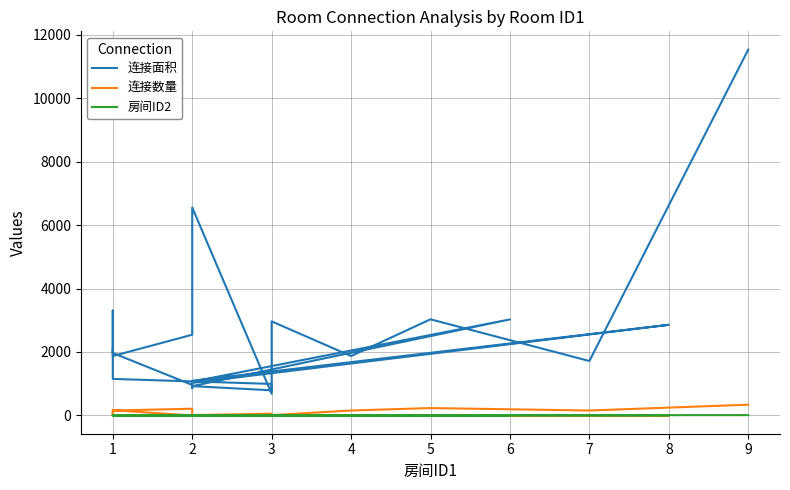

What is the value of the 房间ID2 point at the 14th from the left?

7